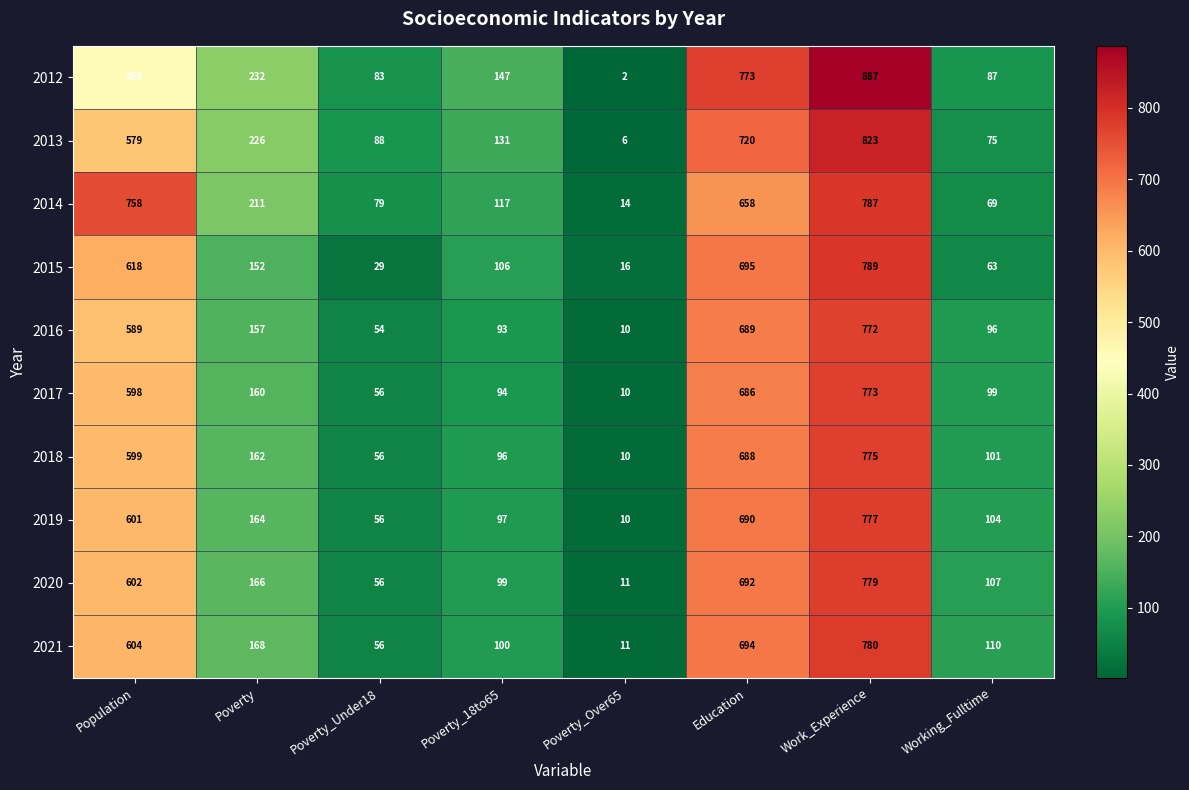

Rank the categories by 2013 value from highest to lowest.

Work_Experience, Education, Population, Poverty, Poverty_18to65, Poverty_Under18, Working_Fulltime, Poverty_Over65